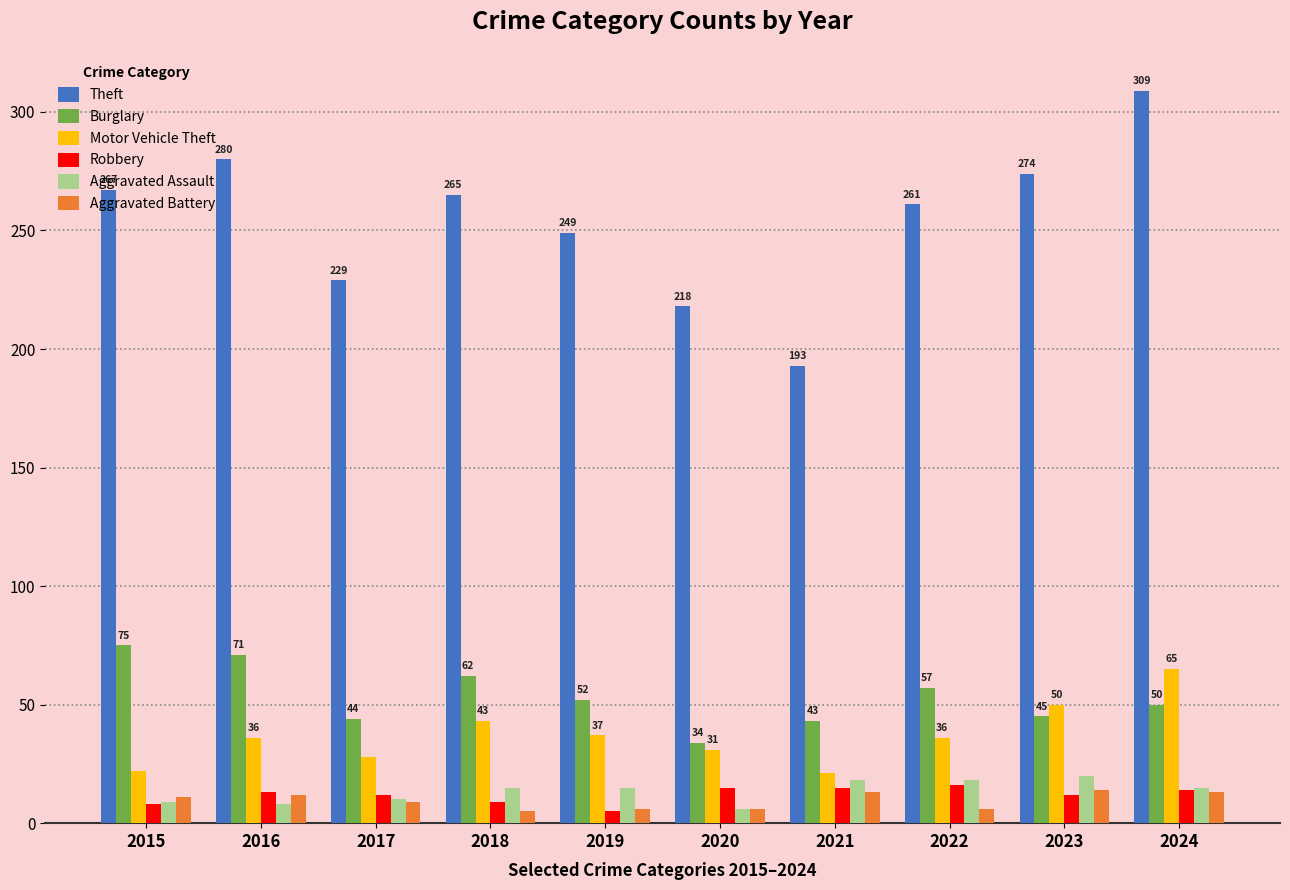

Which series changed the most between 2016 and 2020?

Theft